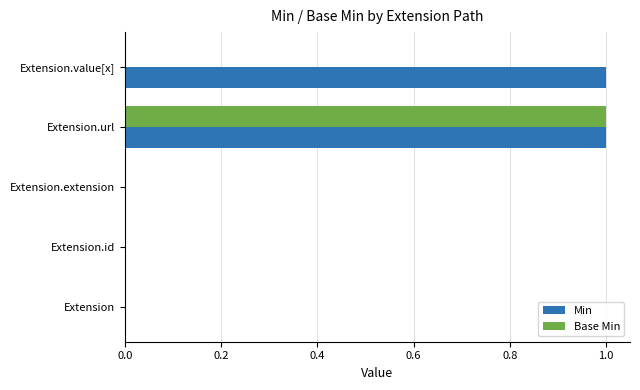

Which series has the largest total across all categories?

Min